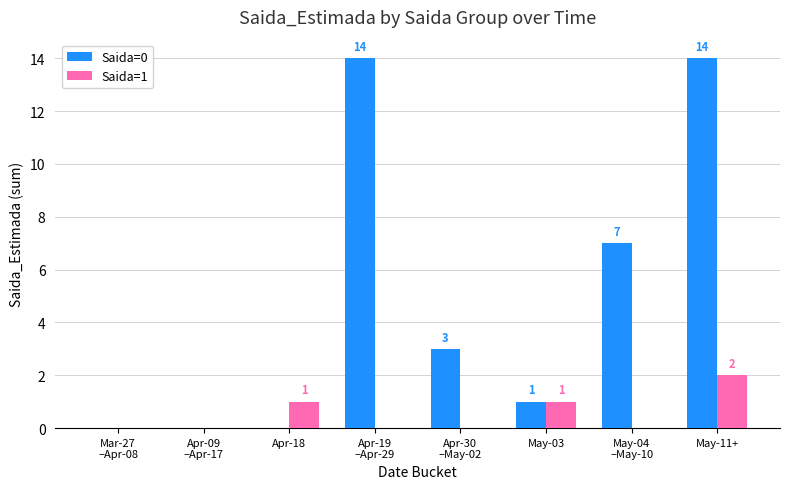

Which series has the largest total across all categories?

Saida=0